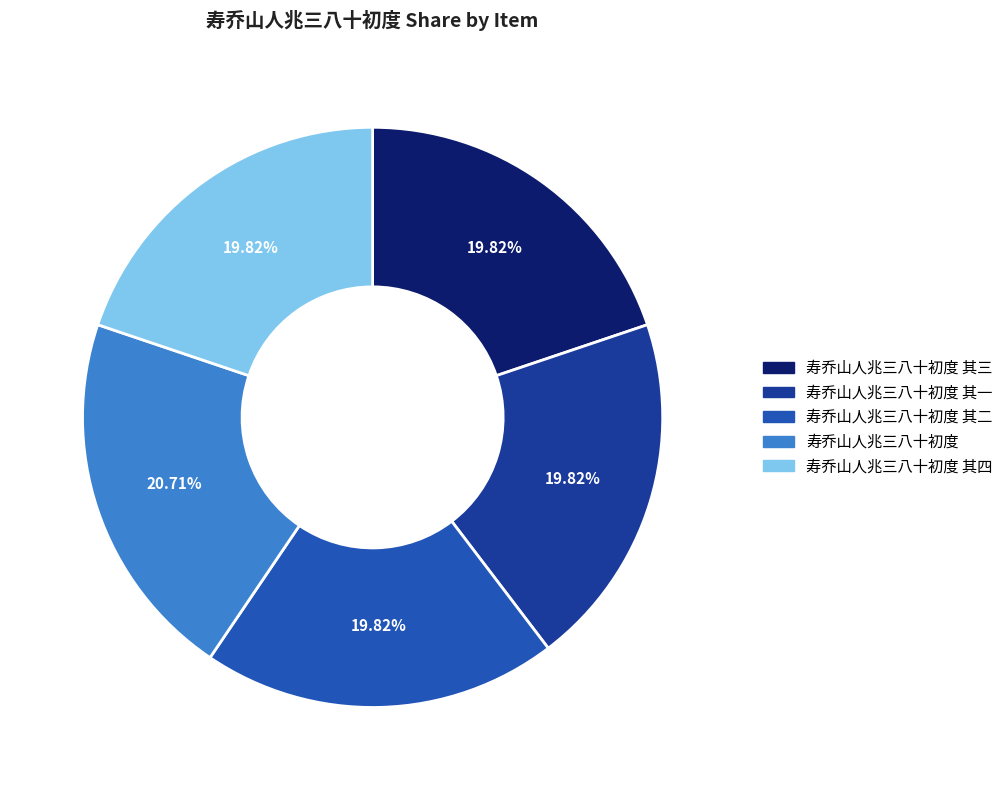

Count the number of slices in the pie.

5